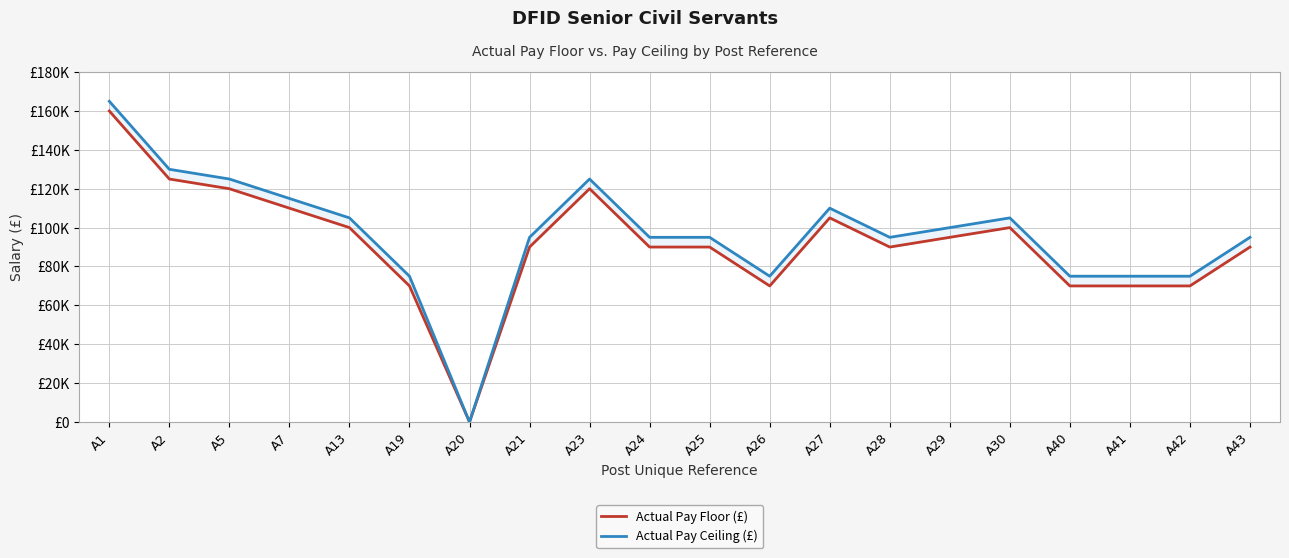

How many data points in Actual Pay Floor (£) are less than 90000?

6